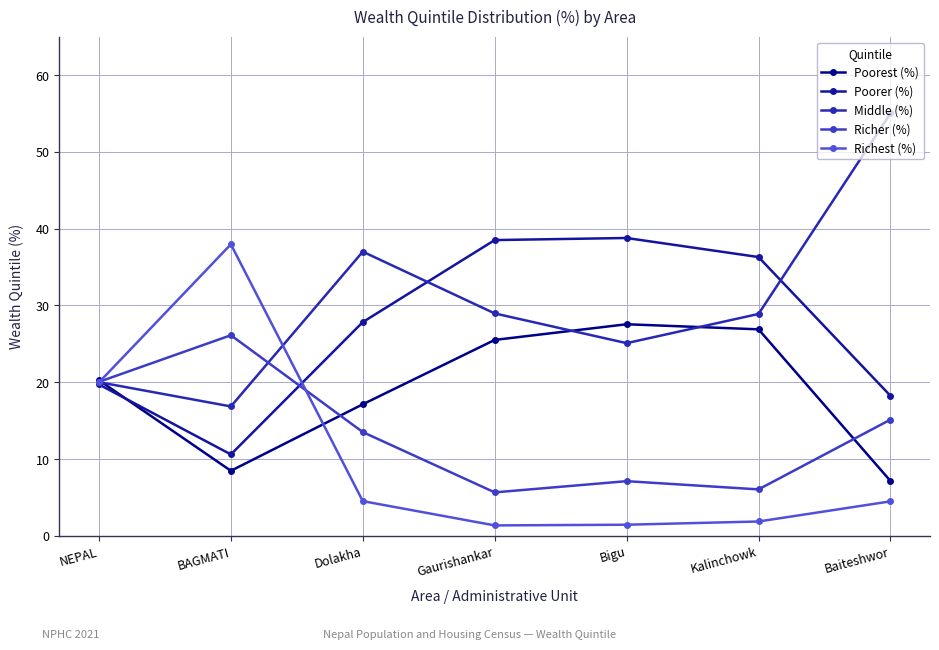

At which category is the sum across all series the highest?

NEPAL